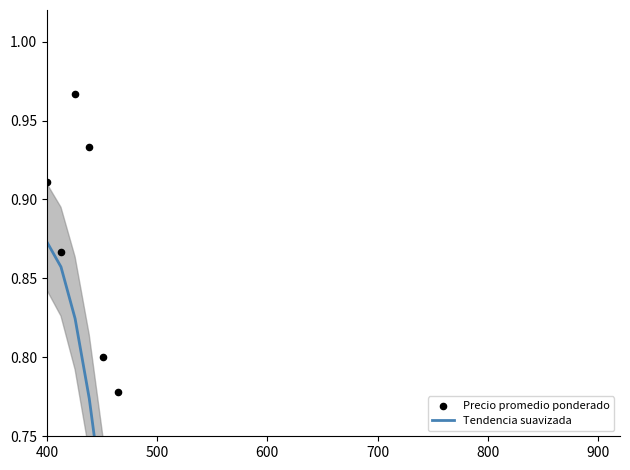

Which series has the largest total across all categories?

Tendencia suavizada